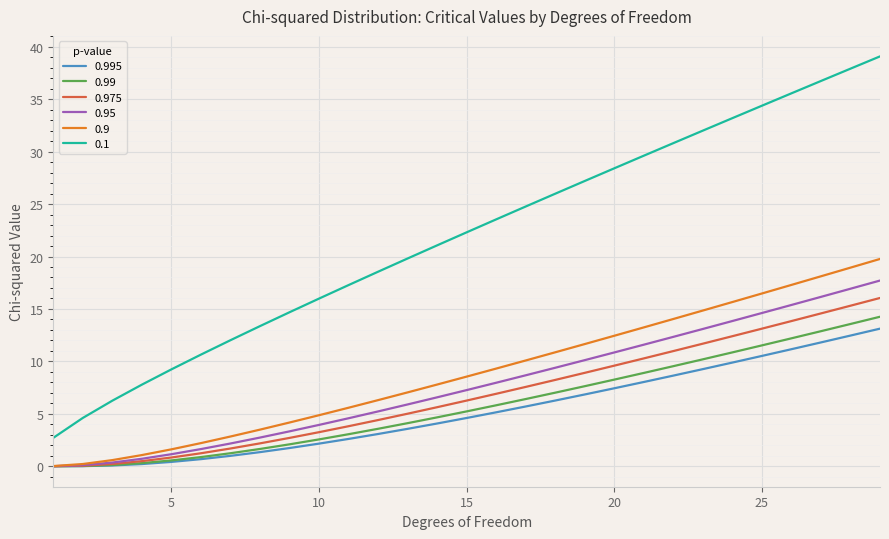

How many values in the 0.975 series exceed 6?

15